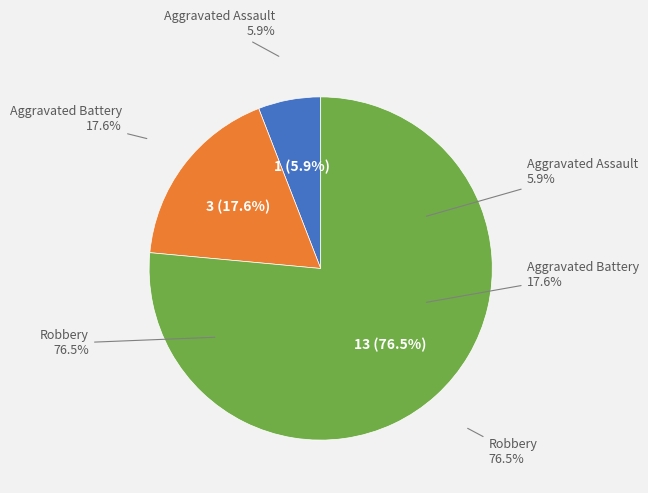

Which slice is the largest?

Robbery